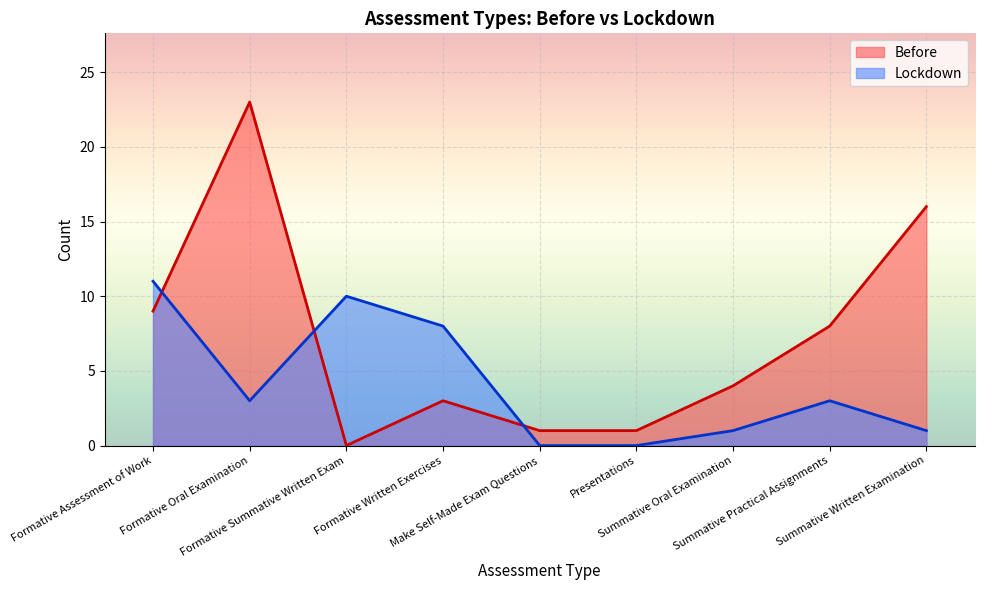

Which series ends up on top after the final intersection of Before and Lockdown?

Before